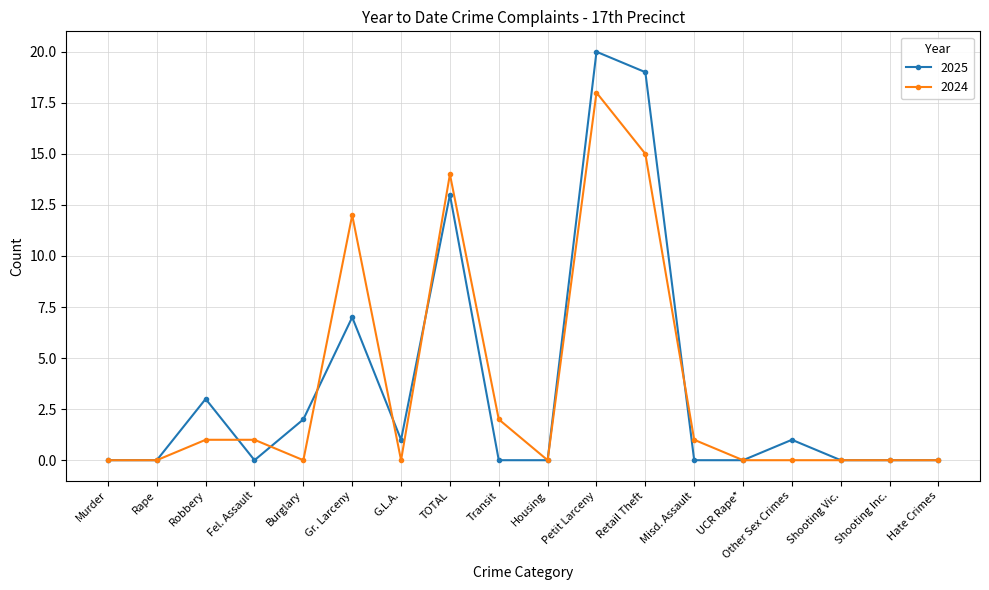

The 2024 series shows 11 at Housing. True or false?

False